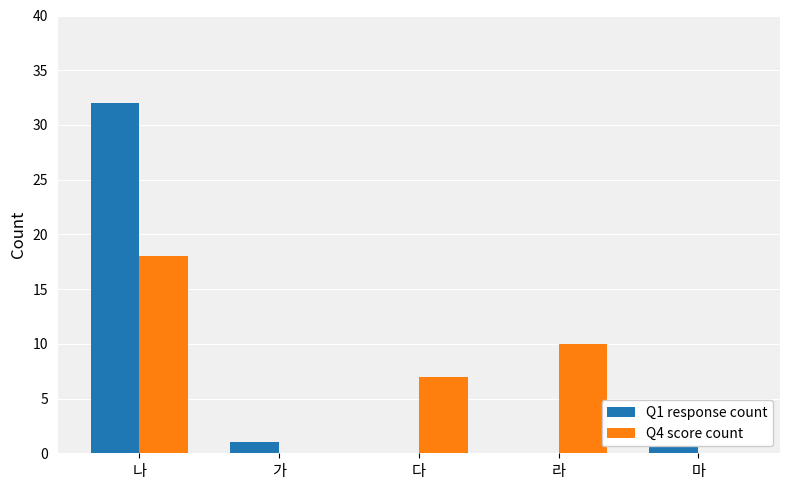

Which series changed the most between 다 and 라?

Q4 score count